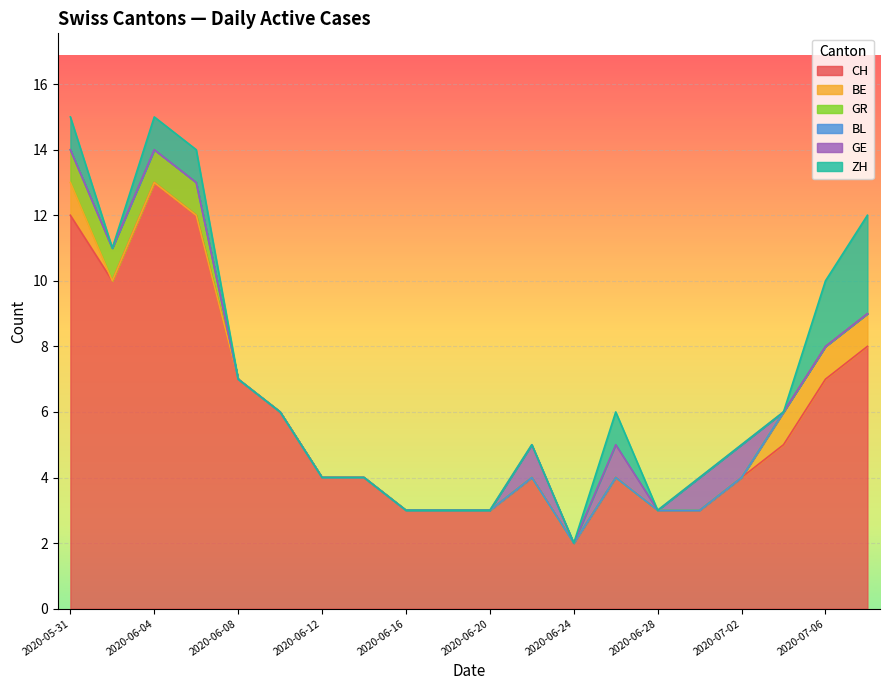

Which category has the lowest value in the CH series?

2020-06-24